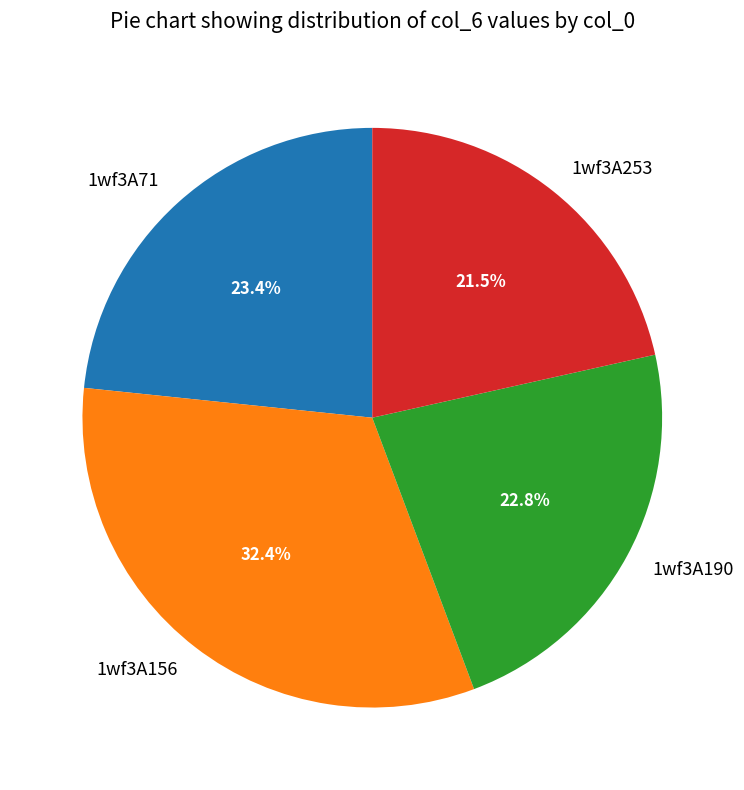

Rank the categories by value from highest to lowest.

1wf3A156, 1wf3A71, 1wf3A190, 1wf3A253